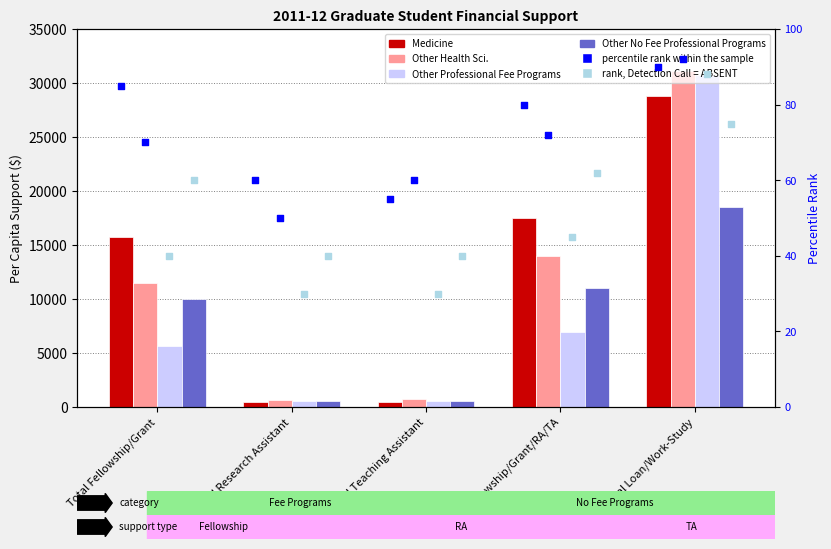

Is the value of Other Professional Fee Programs at Total Loan/Work-Study greater than the value of Other No Fee Professional Programs at Total Fellowship/Grant/RA/TA?

Yes